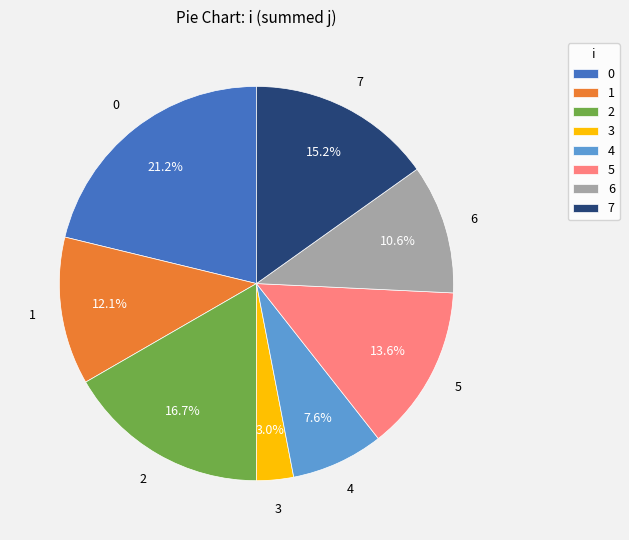

How many segments does this pie chart have?

8